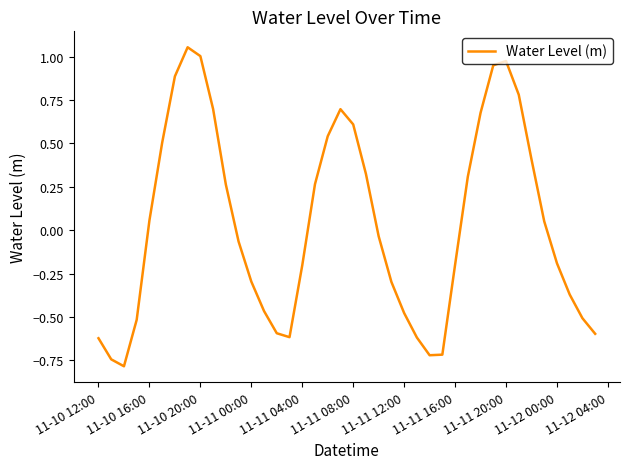

What is the difference between the maximum and minimum values?

1.8